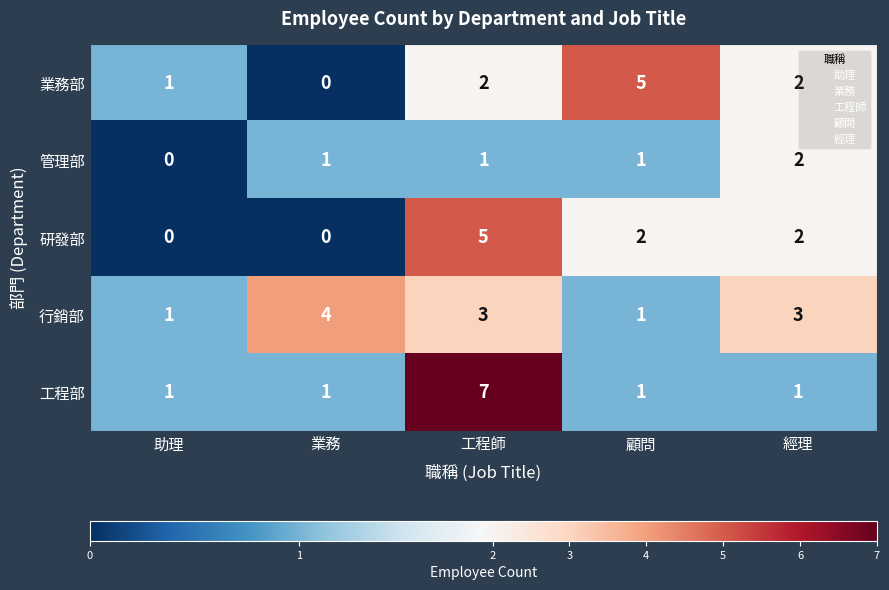

What is the difference between the maximum and minimum values in the 研發部 series?

5